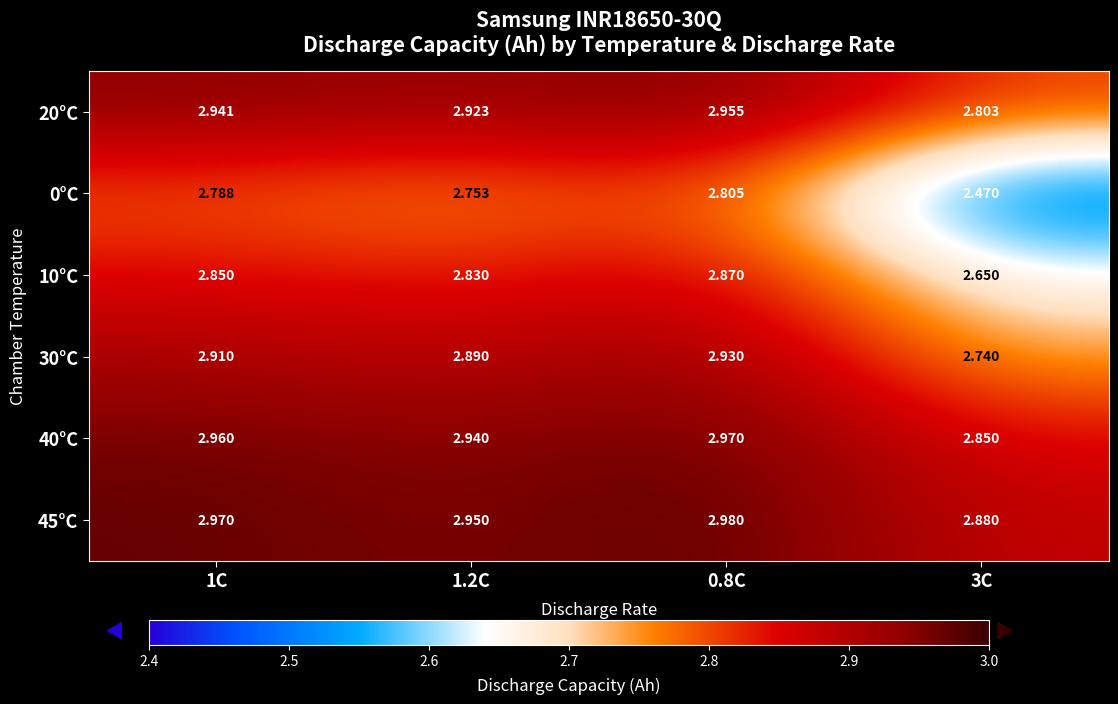

Is the value of 0°C at 3C greater than the value of 30°C at 1.2C?

No